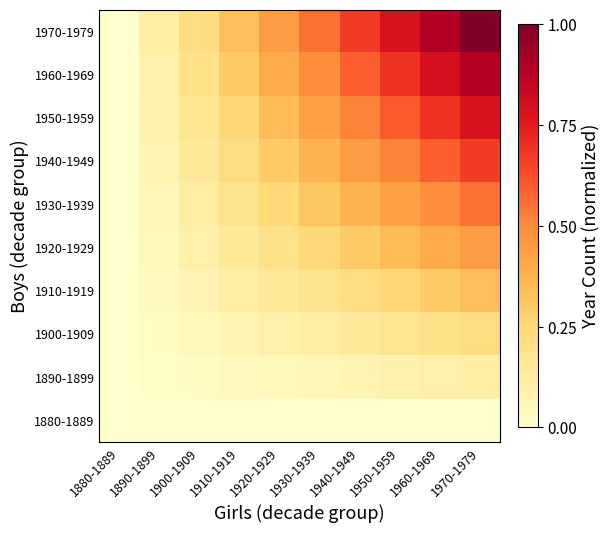

What is the total value across all series at 1910-1919?

1.7